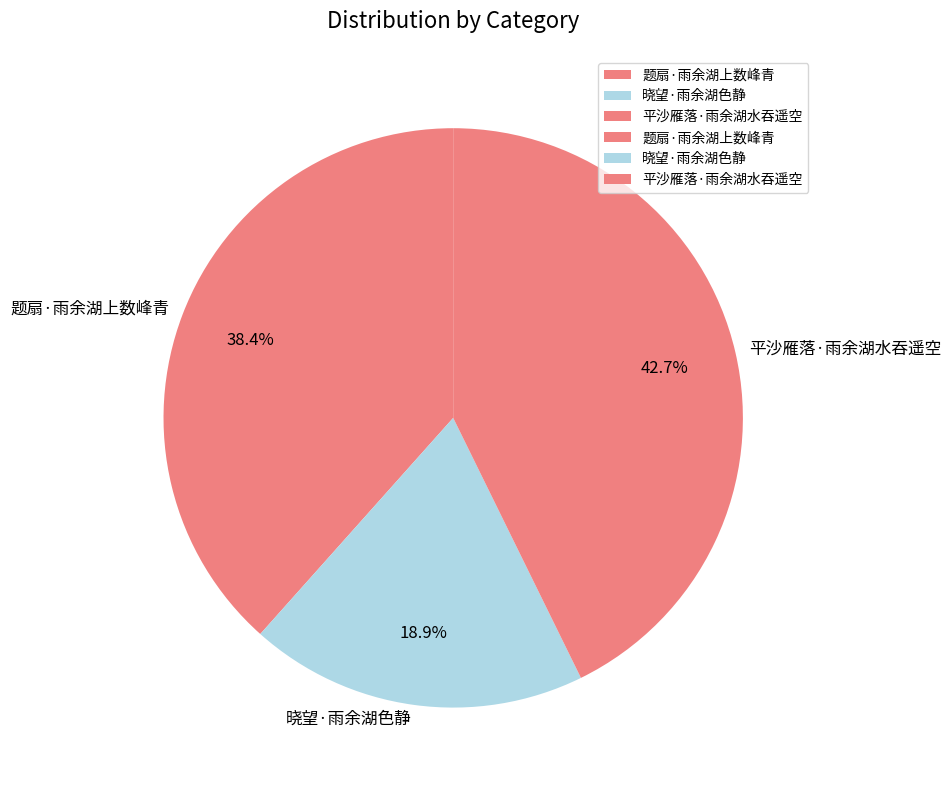

The 晓望·雨余湖色静 slice represents 7% of the pie. True or false?

False